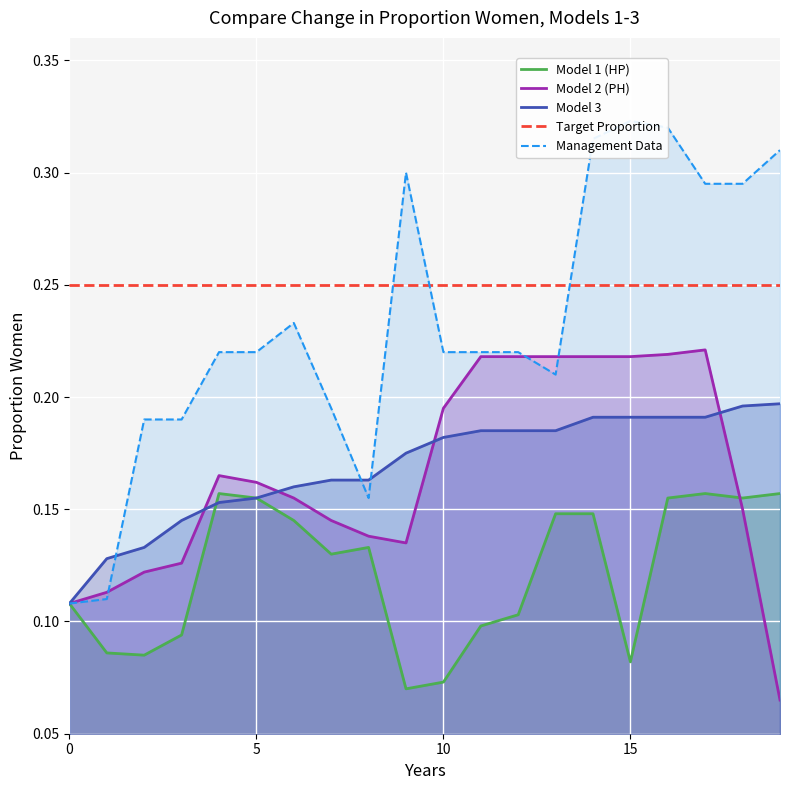

At which category does Model 2 (PH) reach its first local peak?

4